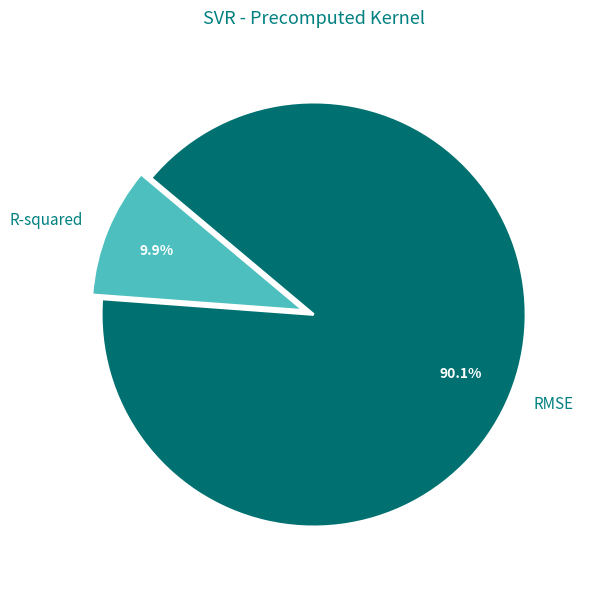

Does RMSE account for over 50% of the chart?

Yes